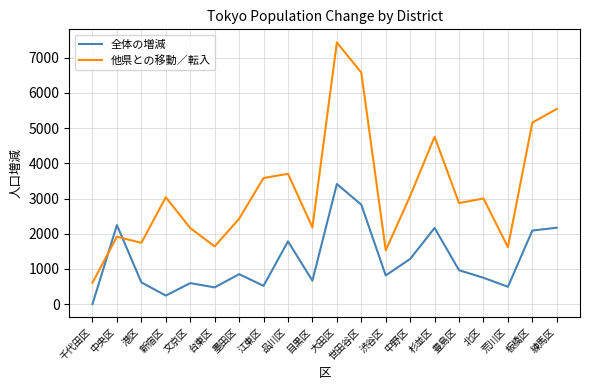

What is the sum of all 他県との移動／転入 values?

64554